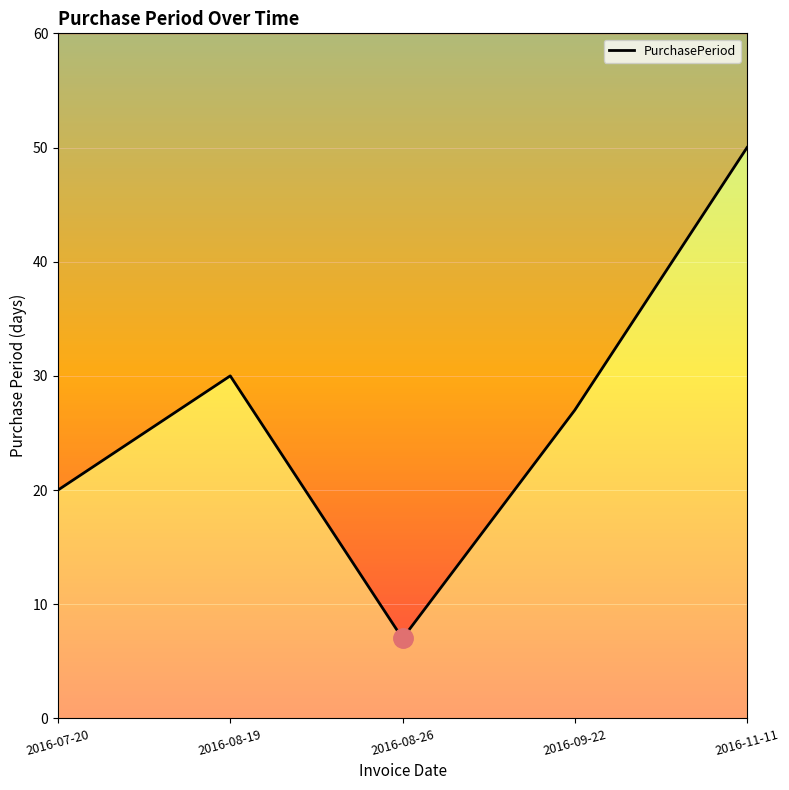

At which category does the chart reach its minimum across all series?

2016-08-26